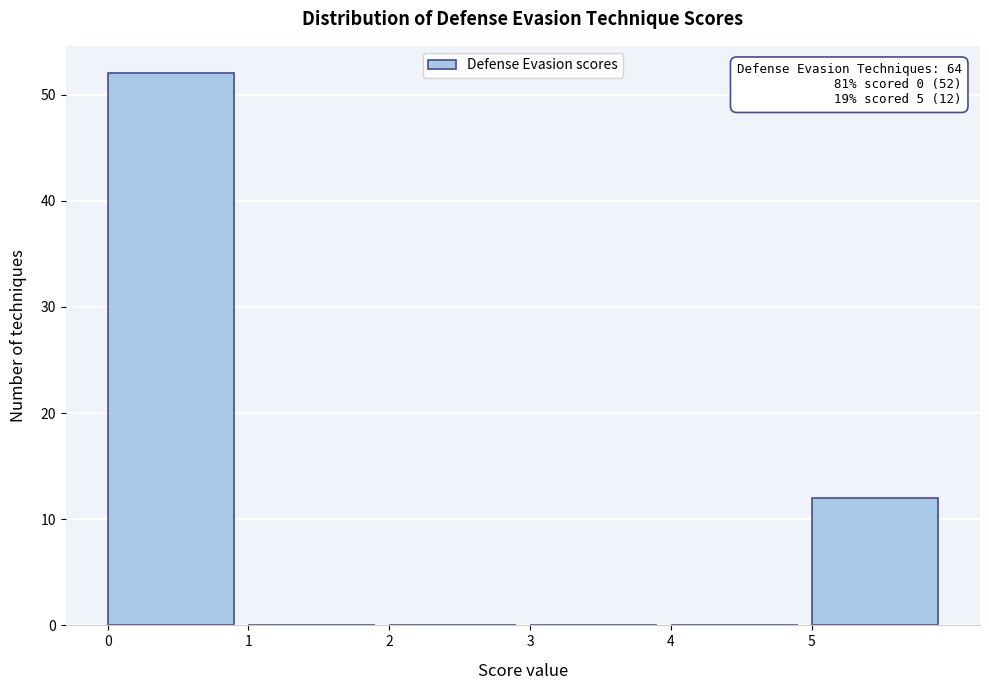

Which range on the x-axis has the tallest bar?

0 to 1